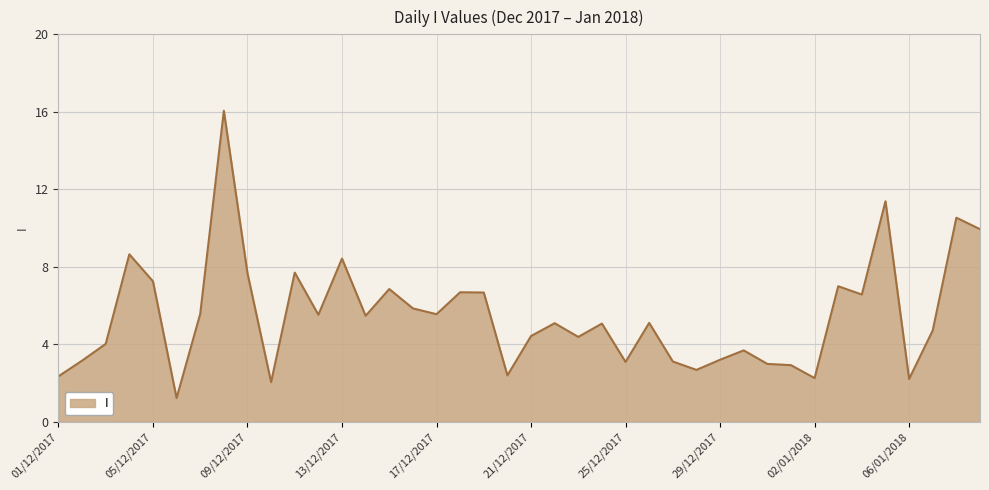

What is the difference between the maximum and minimum values?

14.8